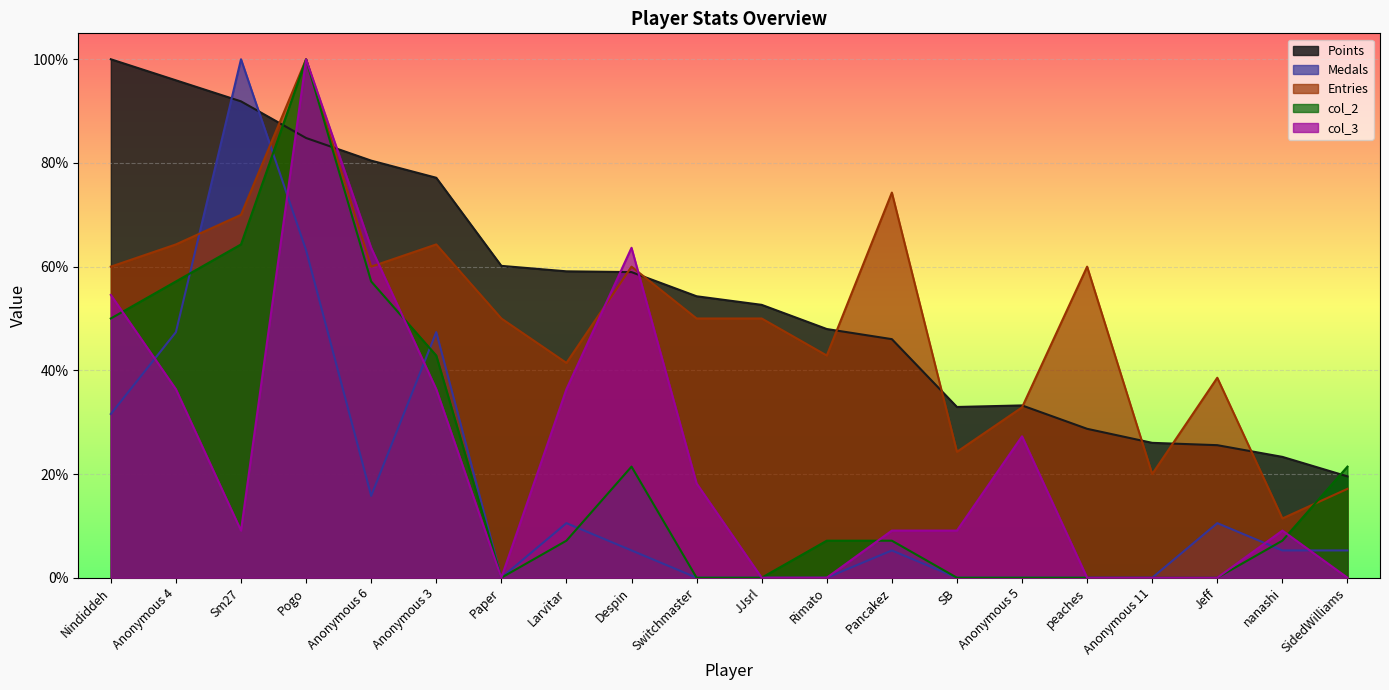

In Medals, how many points are higher than both neighbors (excluding endpoints)?

5